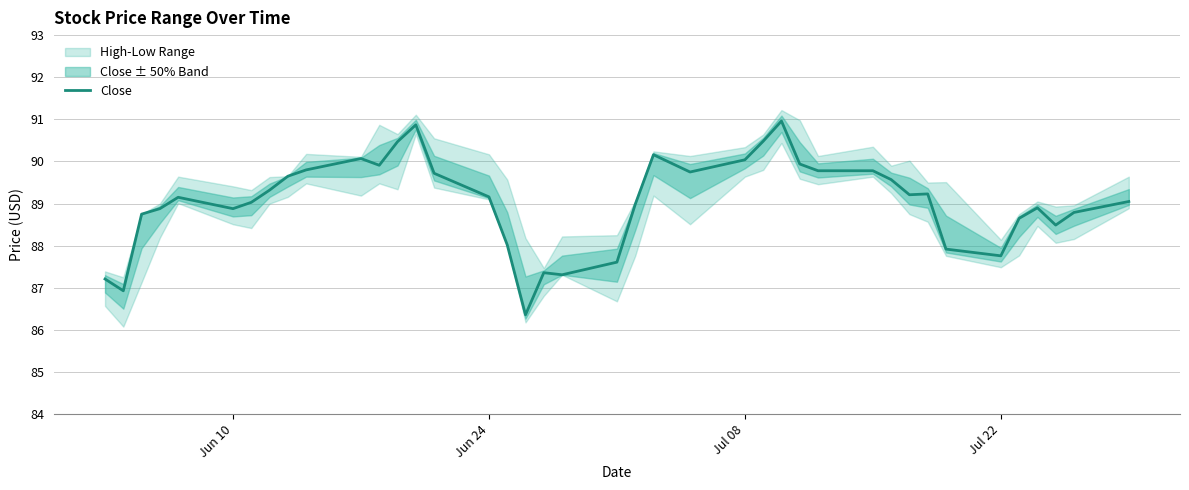

What is the highest value of the Close series?

91.0